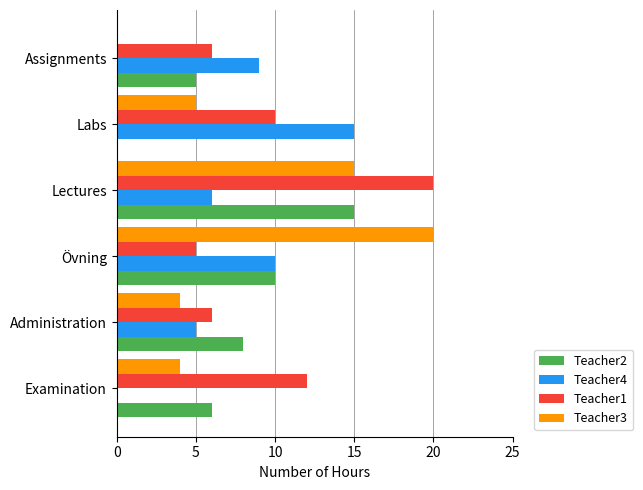

The value of Teacher4 at Assignments is 9. True or false?

True